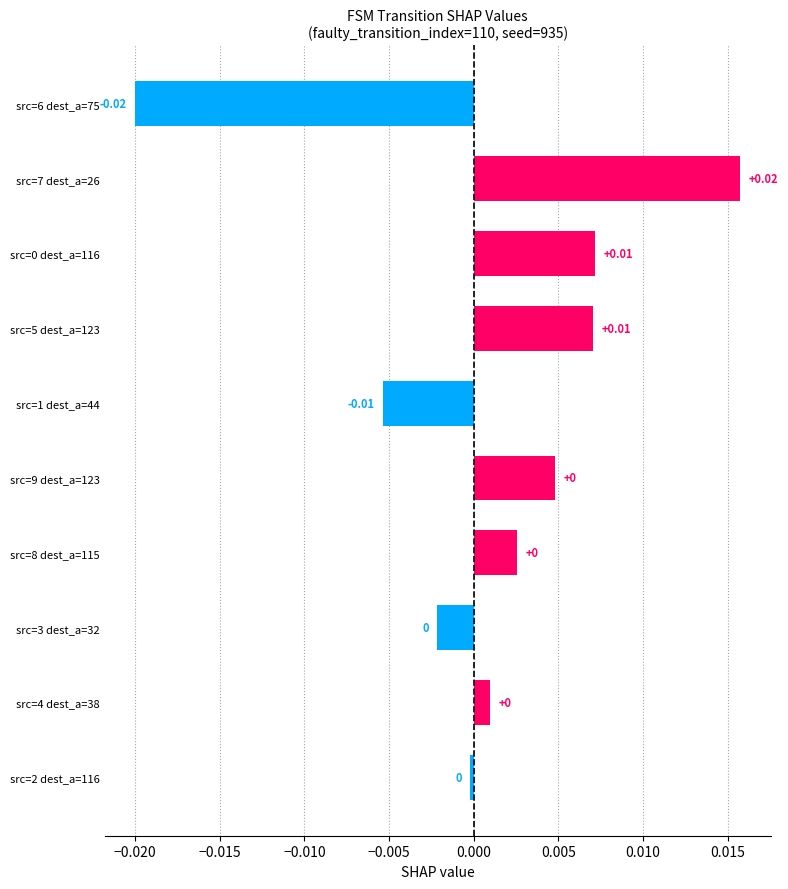

Which has a higher value, src=3 dest_a=32 or src=6 dest_a=75?

src=3 dest_a=32